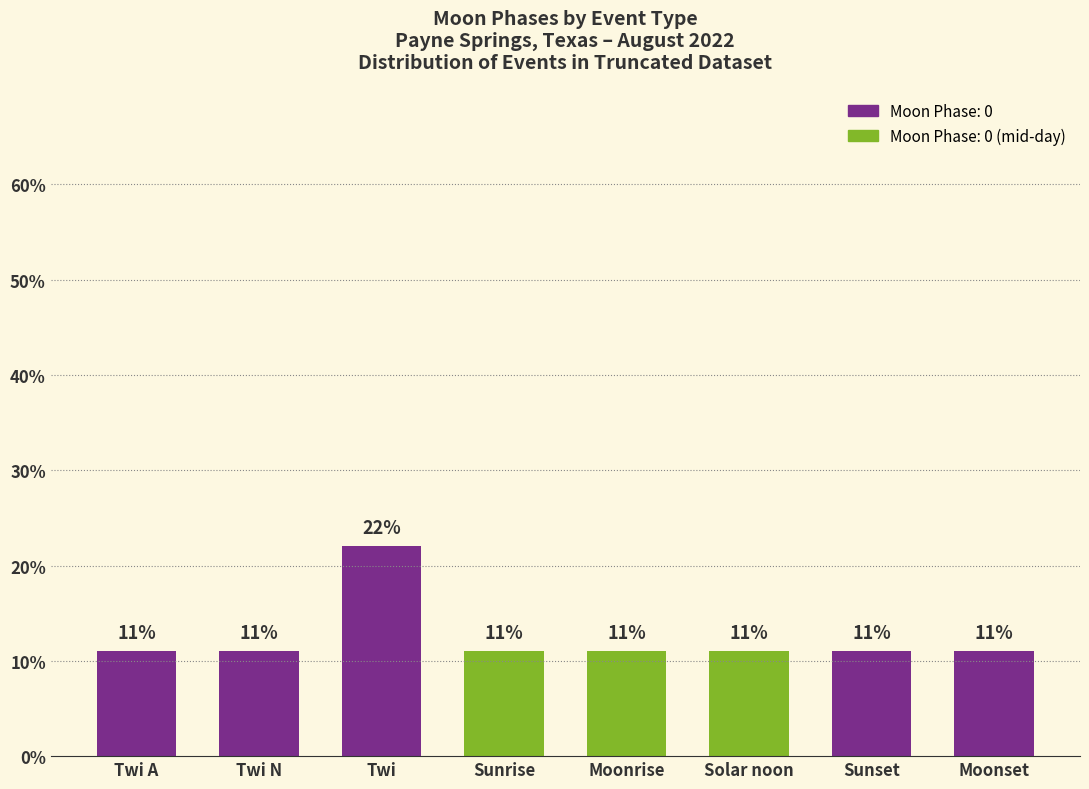

Reading left to right, what are all the values shown in this chart?

11	11	22	11	11	11	11	11